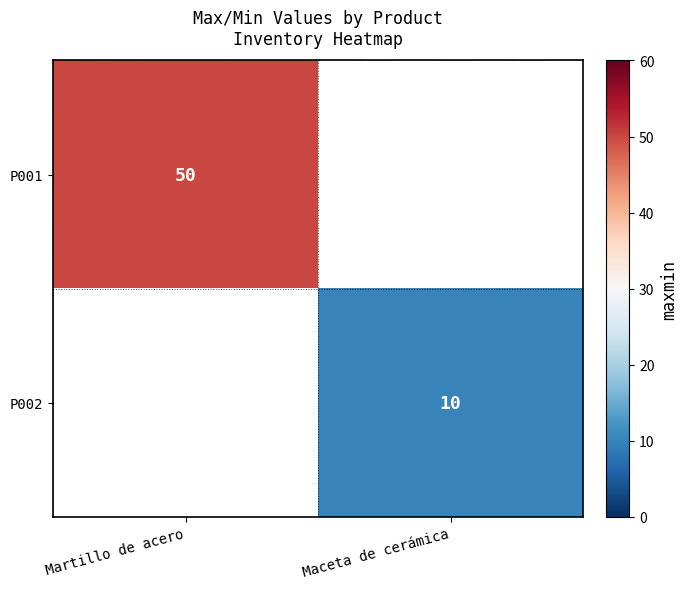

How many series are shown in this chart?

2